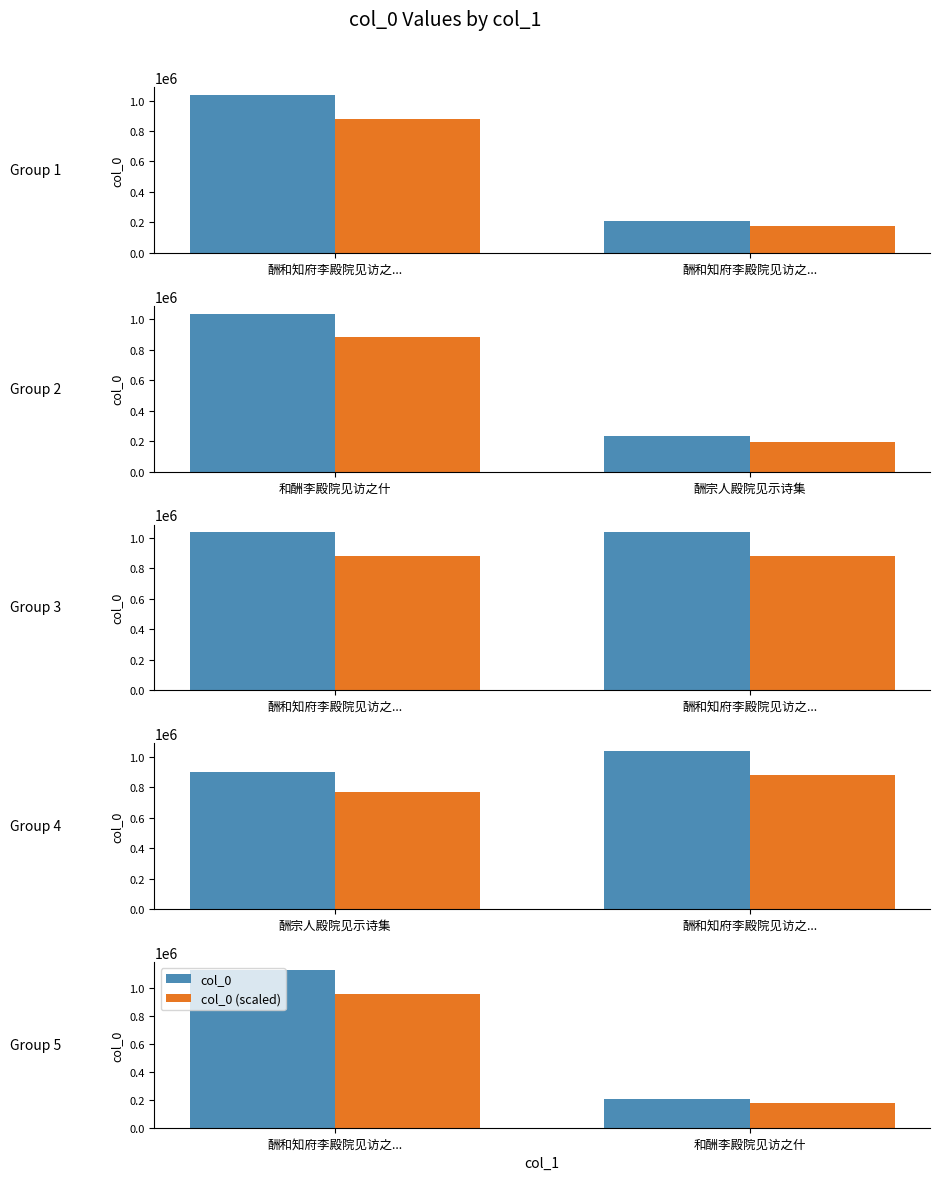

What is the lowest value of the col_0 (scaled) series?

175741